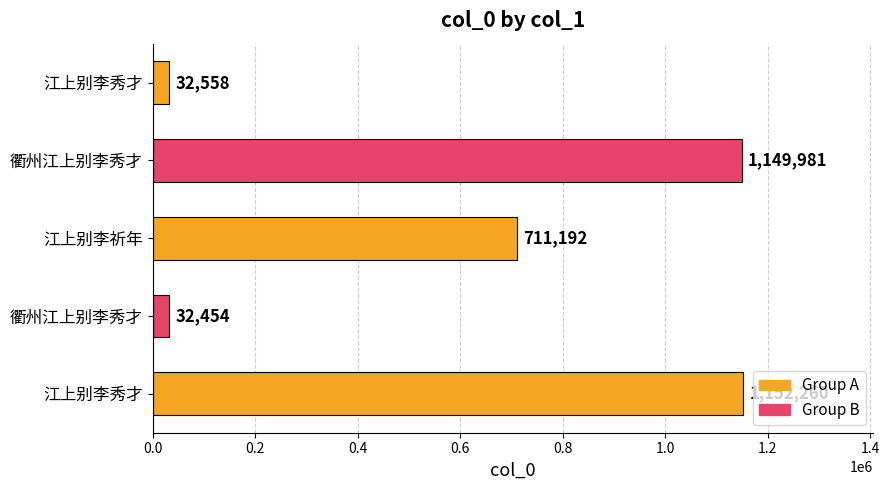

How many bars are there in total?

5